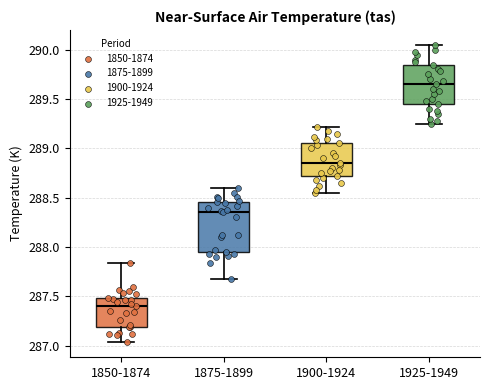

Where does the median line of the box for 1925-1949 sit on the y-axis? The values are not printed on the chart, so give them approximately, as read against the axis.

289.65